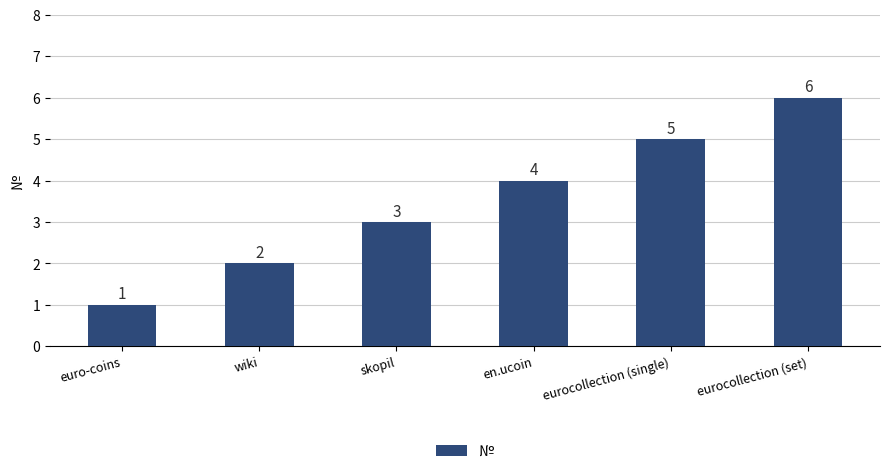

Between euro-coins and wiki, which is larger?

wiki